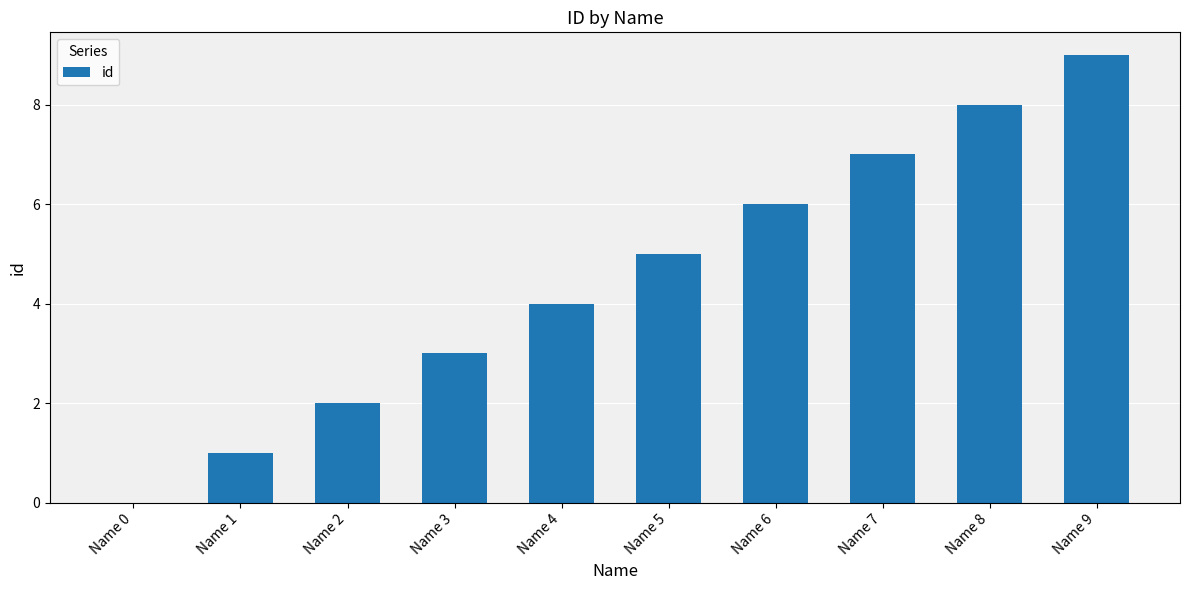

Reading left to right, what are all the values shown in this chart?

0	1	2	3	4	5	6	7	8	9